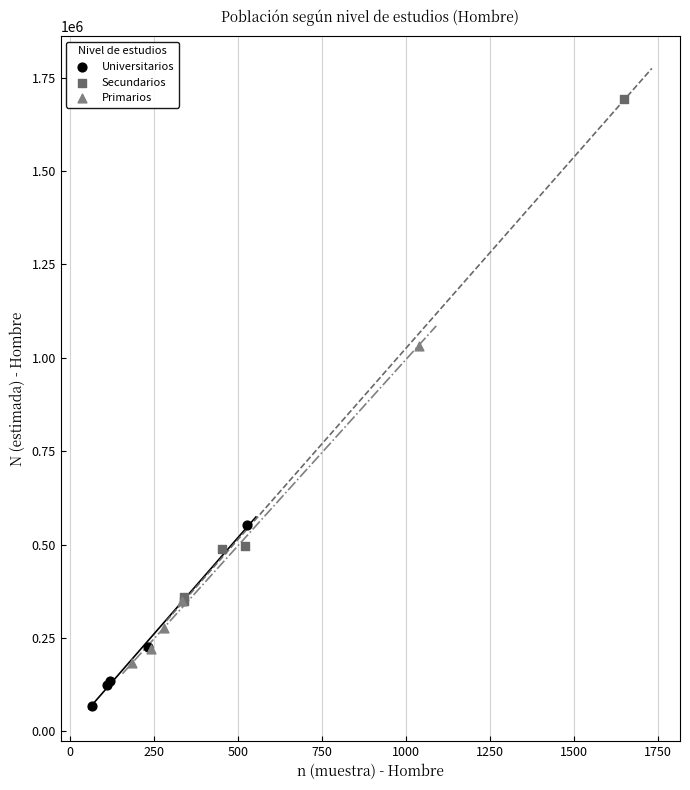

Which series reaches the minimum Y coordinate?

Universitarios